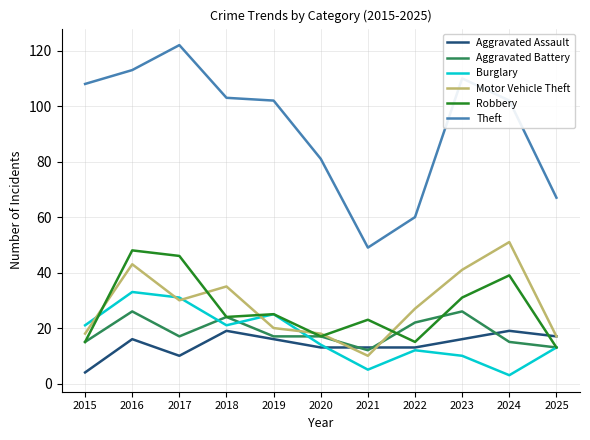

Between 2018 and 2020, which series saw the biggest shift?

Theft